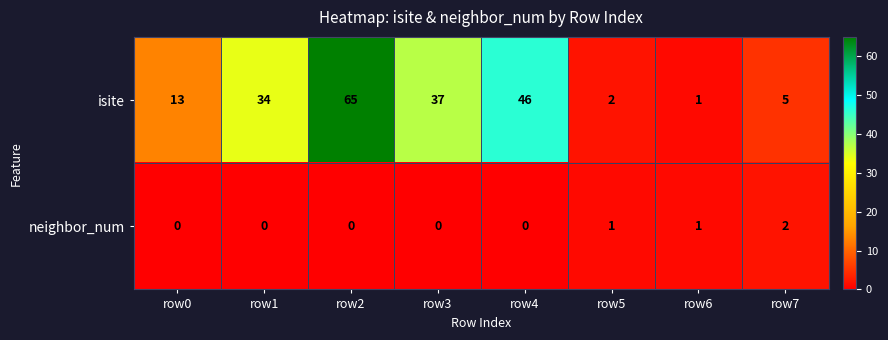

Which series has the widest spread of values?

isite